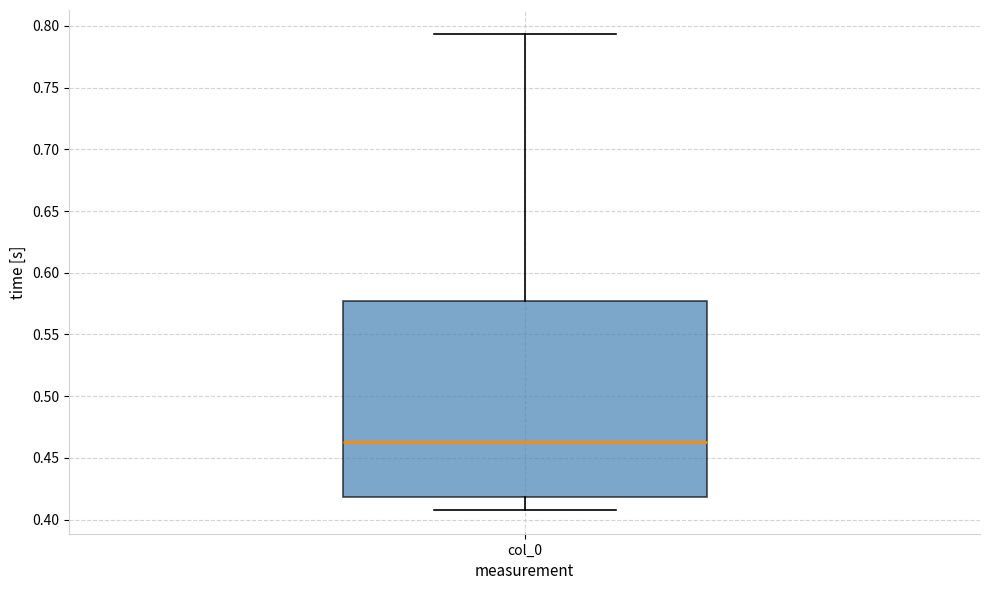

Where is the upper edge of the box for col_0 on the y-axis? The values are not printed on the chart, so give them approximately, as read against the axis.

0.575